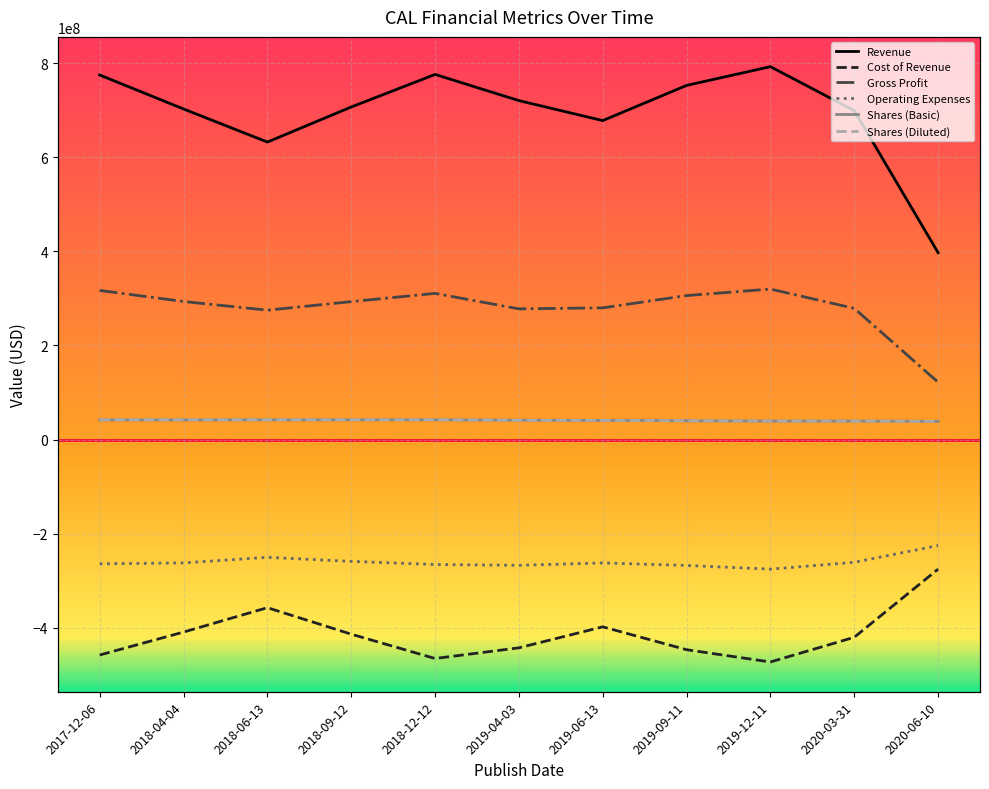

How many data points in Gross Profit are above 293101000?

5